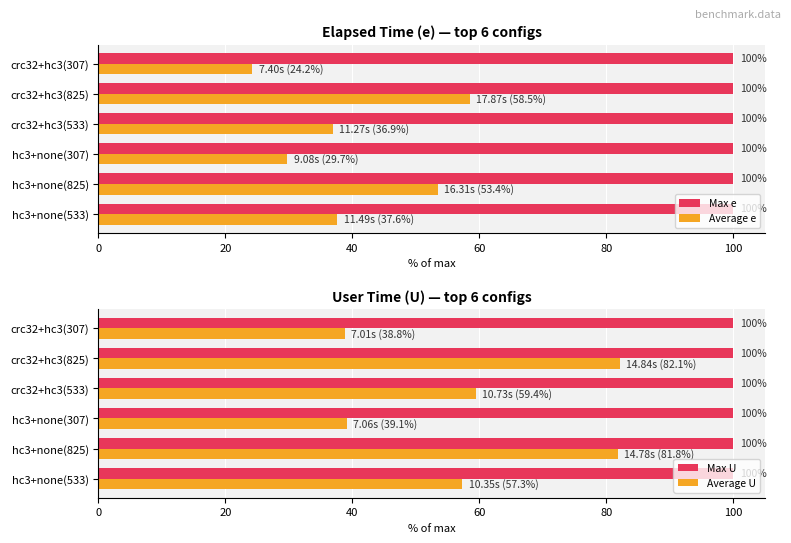

How many bars are there in total?

24